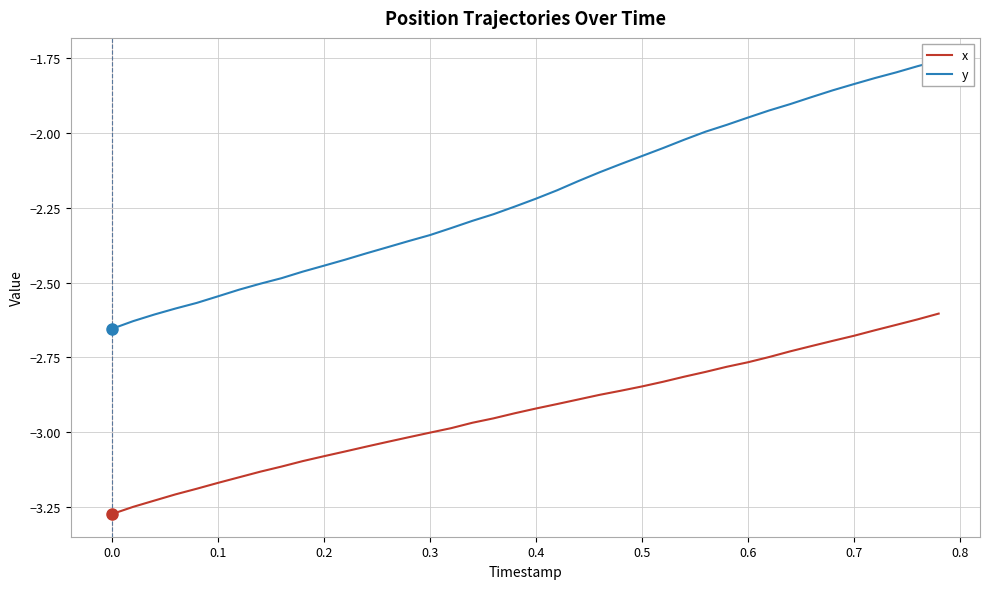

Reading right to left, list all the values displayed in this chart.

x: -2.6	-2.6	-2.6	-2.7	-2.7	-2.7	-2.7	-2.7	-2.7	-2.8	-2.8	-2.8	-2.8	-2.8	-2.8	-2.9	-2.9	-2.9	-2.9	-2.9	-2.9	-3.0	-3.0	-3.0	-3.0	-3.0	-3.0	-3.0	-3.1	-3.1	-3.1	-3.1	-3.1	-3.2	-3.2	-3.2	-3.2	-3.2	-3.3	-3.3
y: -1.8	-1.8	-1.8	-1.8	-1.8	-1.9	-1.9	-1.9	-1.9	-1.9	-2.0	-2.0	-2.0	-2.1	-2.1	-2.1	-2.1	-2.2	-2.2	-2.2	-2.2	-2.3	-2.3	-2.3	-2.3	-2.4	-2.4	-2.4	-2.4	-2.4	-2.5	-2.5	-2.5	-2.5	-2.5	-2.6	-2.6	-2.6	-2.6	-2.7